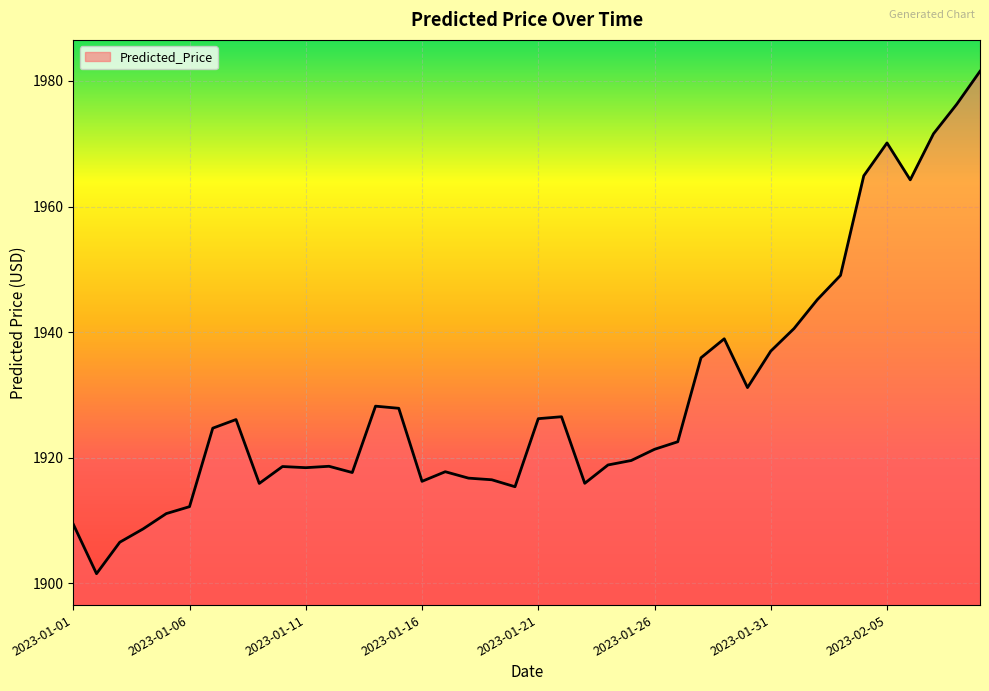

What is the minimum value shown in the chart?

1901.5